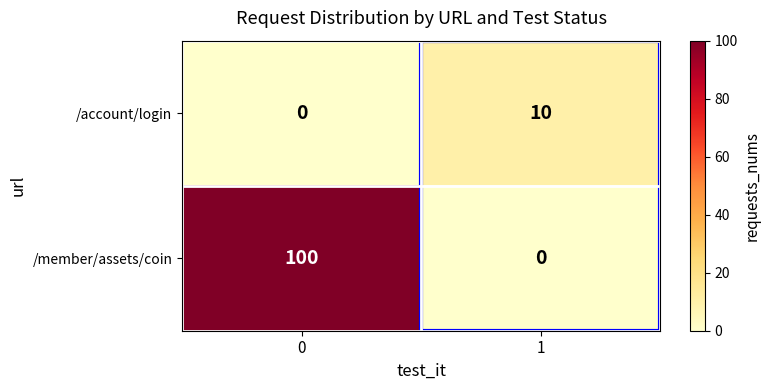

Is it true that /account/login equals -7 at 0?

False